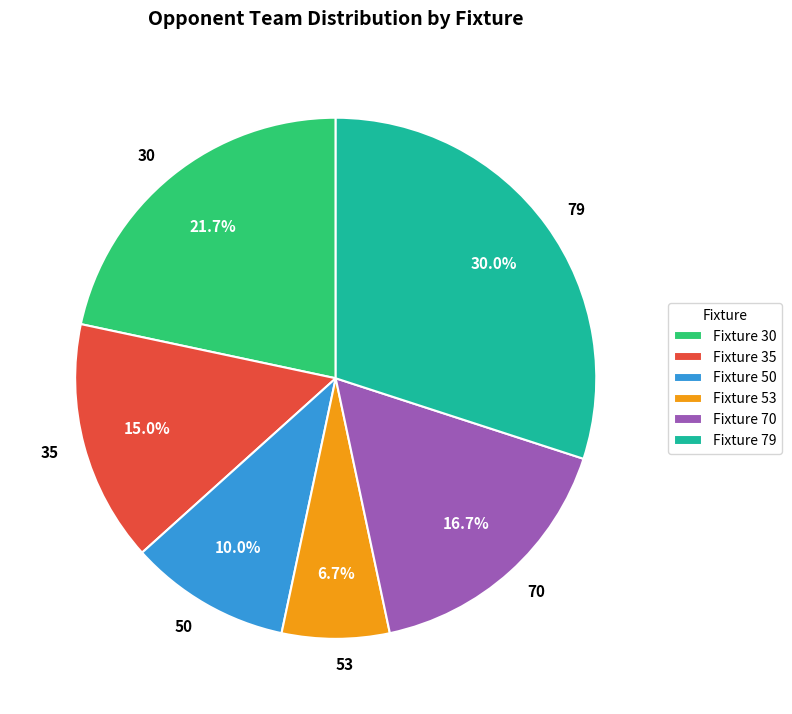

Count the number of slices in the pie.

6